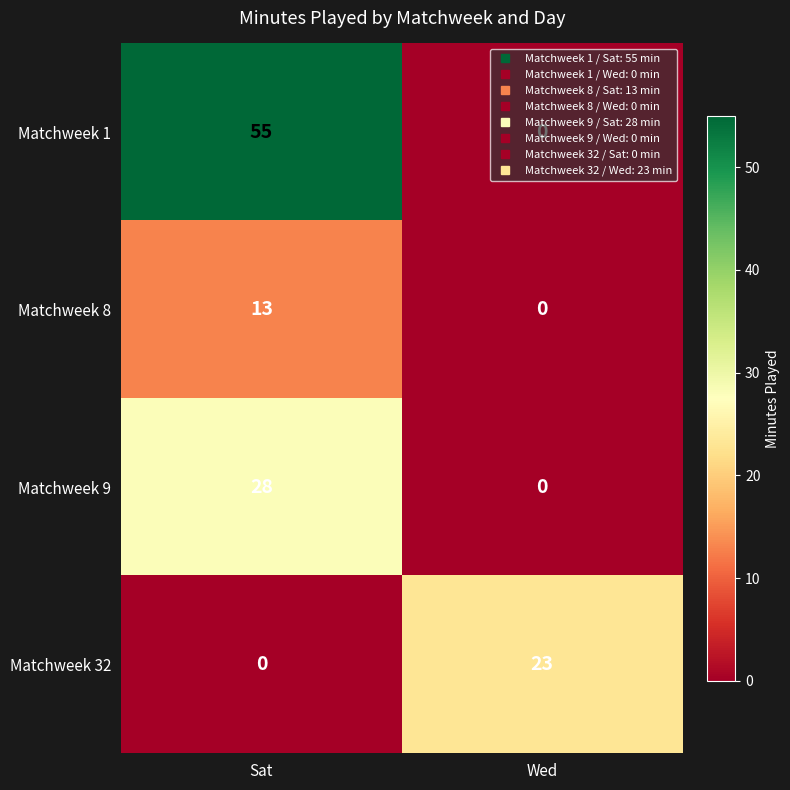

What is the difference between the Matchweek 8 values at Wed and Sat?

13